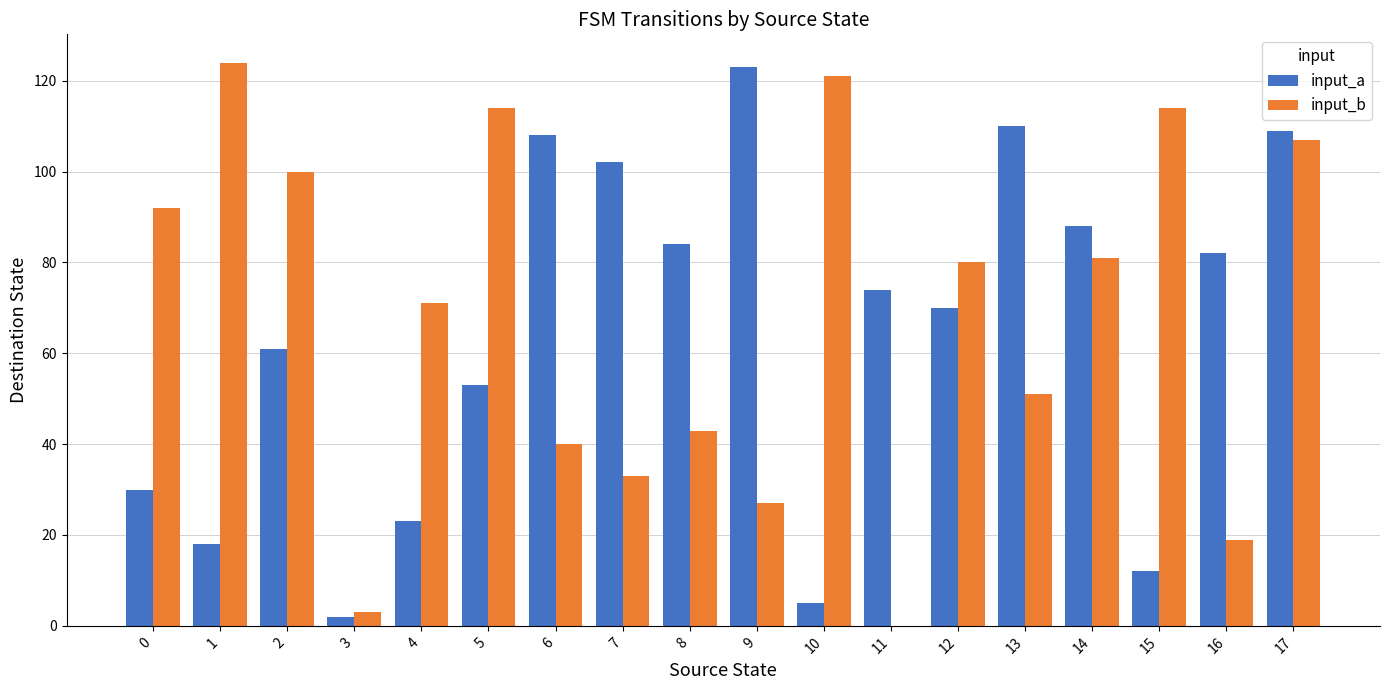

Which series has the largest total across all categories?

input_b